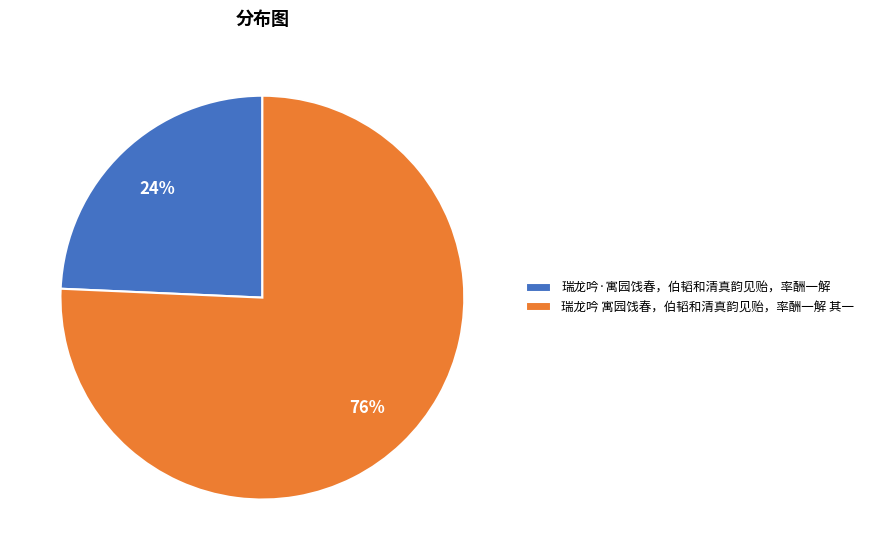

Count the number of slices in the pie.

2